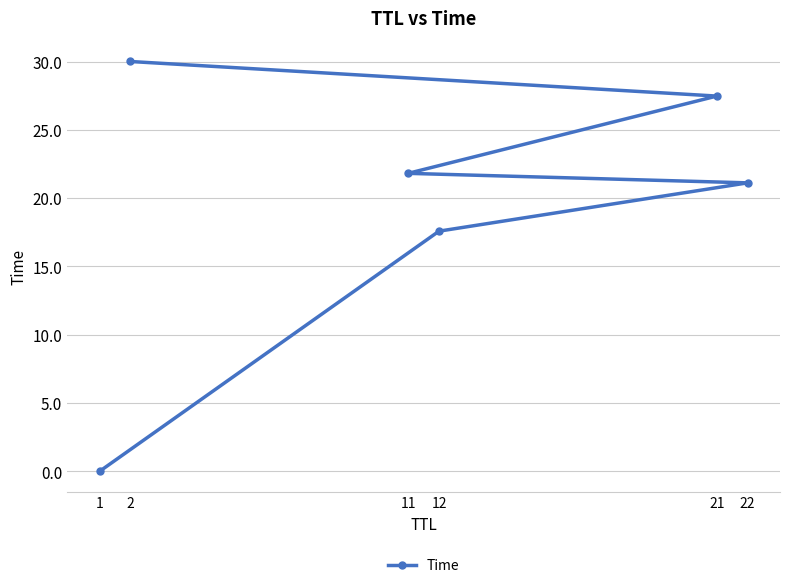

True or false: the data shows 0.0 at 1.

True